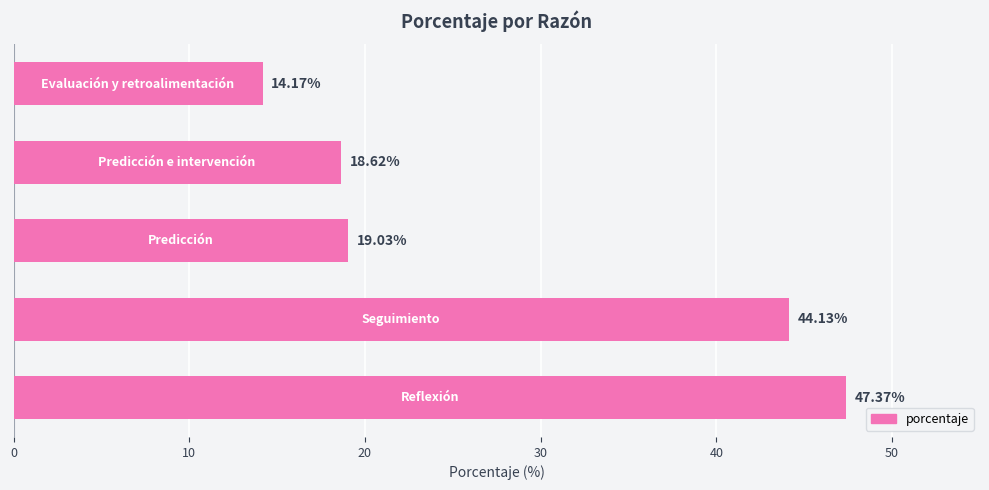

What is the average value?

28.7